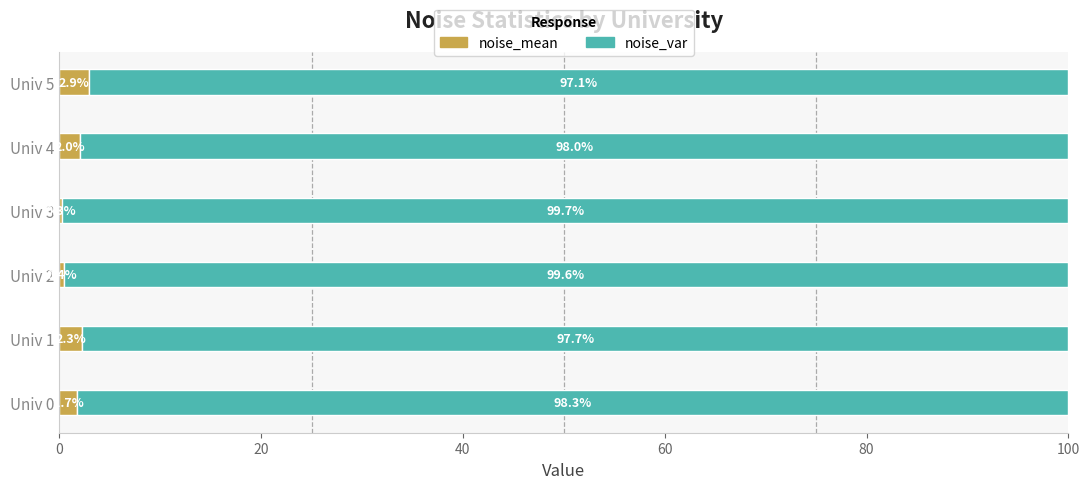

What is the total value across all series at Univ 5?

100.0